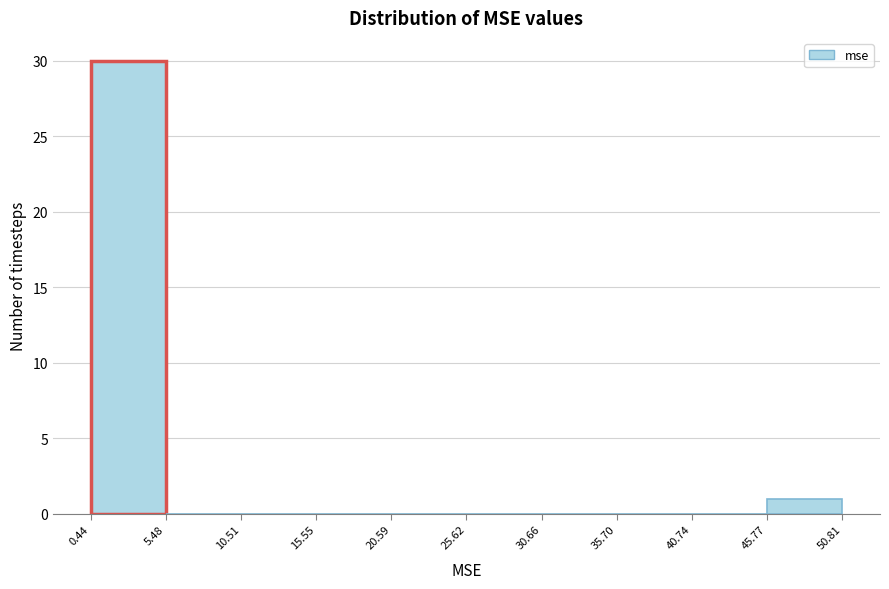

Over which range of the x-axis is the bar tallest?

0.44 to 5.48